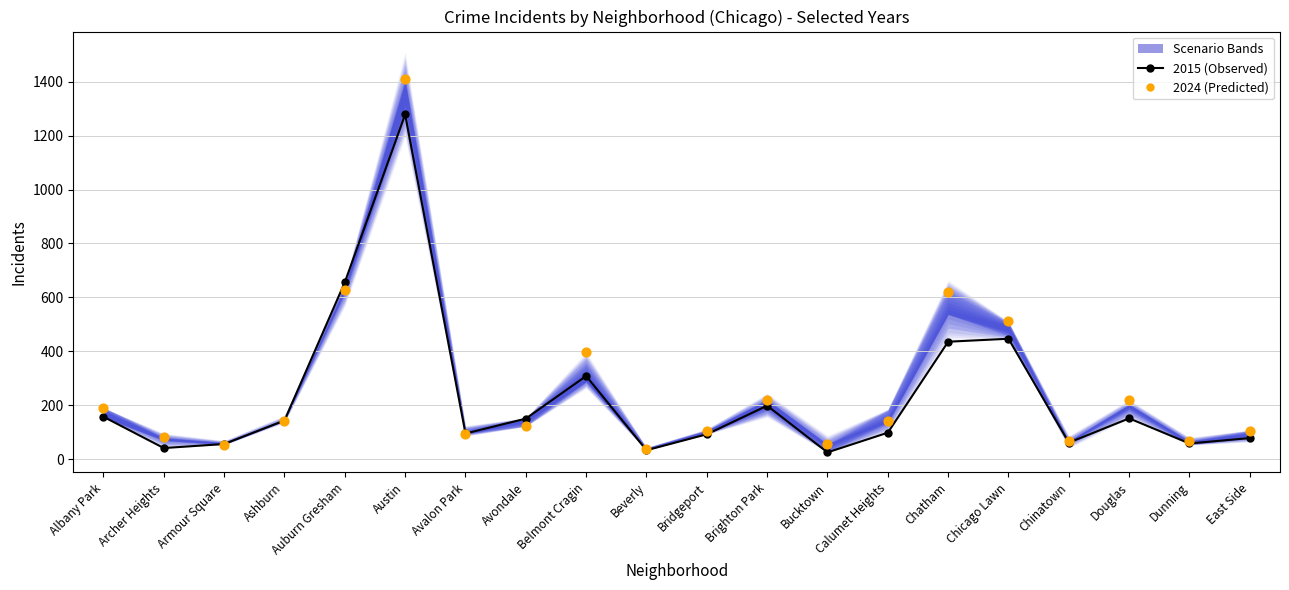

Which series contains the lowest Y value?

2015 (Observed)